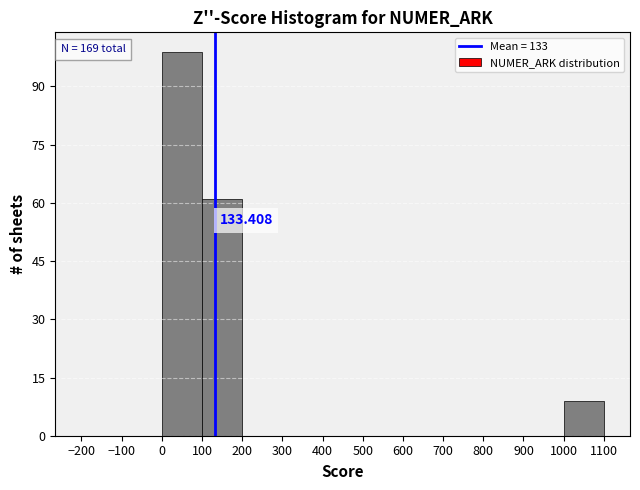

Which range on the x-axis has the tallest bar?

0 to 100